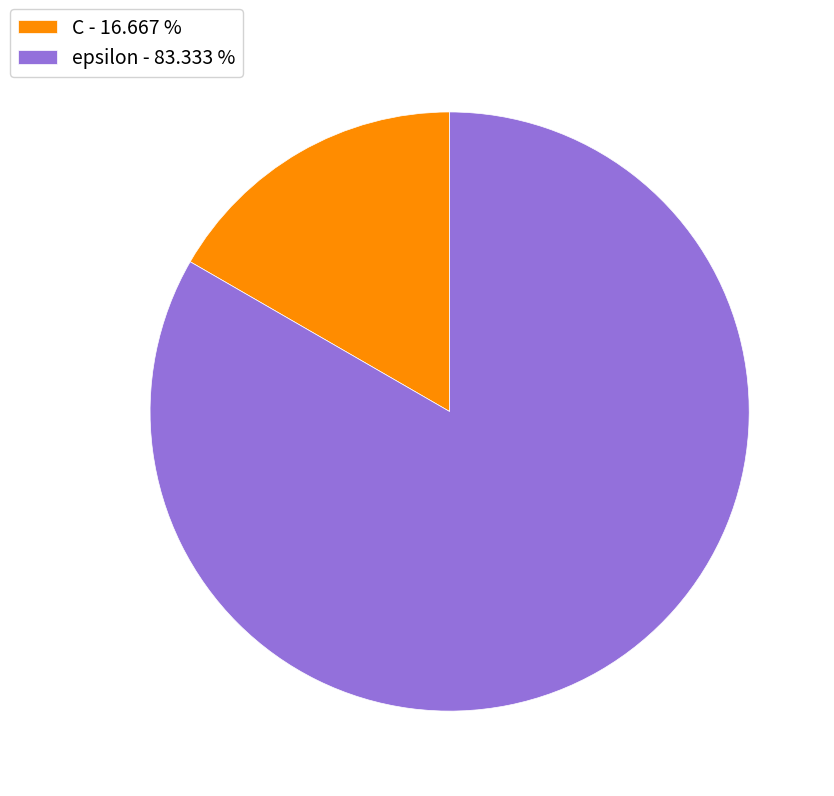

What is the majority slice?

epsilon